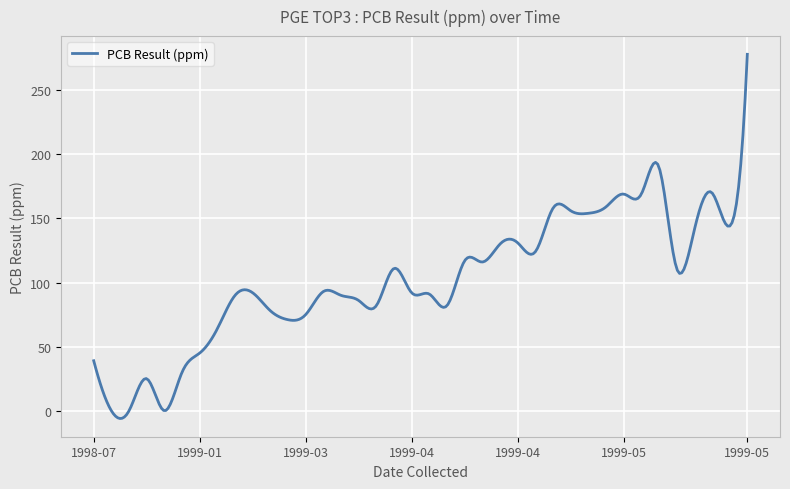

What is the maximum value shown in the chart?

278.0